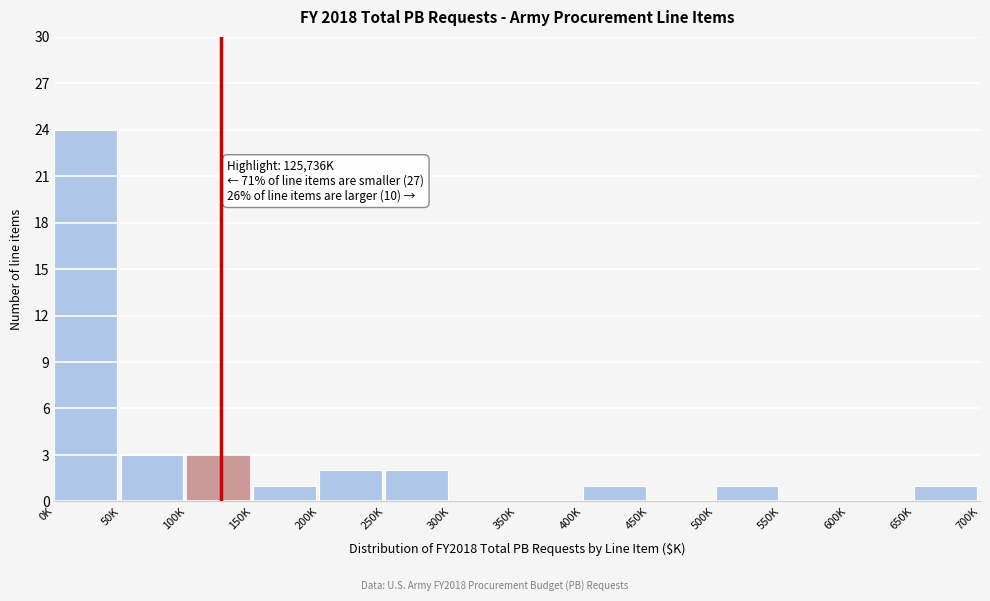

Reading left to right, what are all the values shown in this chart?

0K=24	50K=3	100K=3	150K=1	200K=2	250K=2	300K=0	350K=0	400K=1	450K=0	500K=1	550K=0	600K=0	650K=1